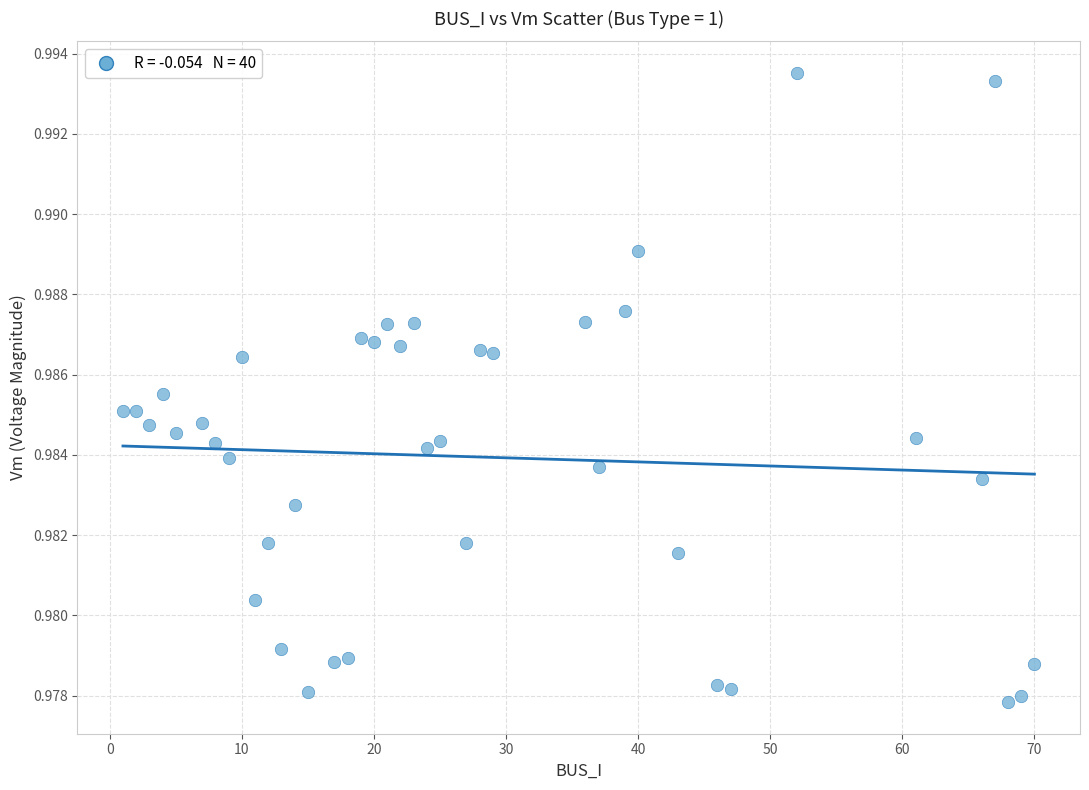

What is the range of X values (max minus min)?

69.0